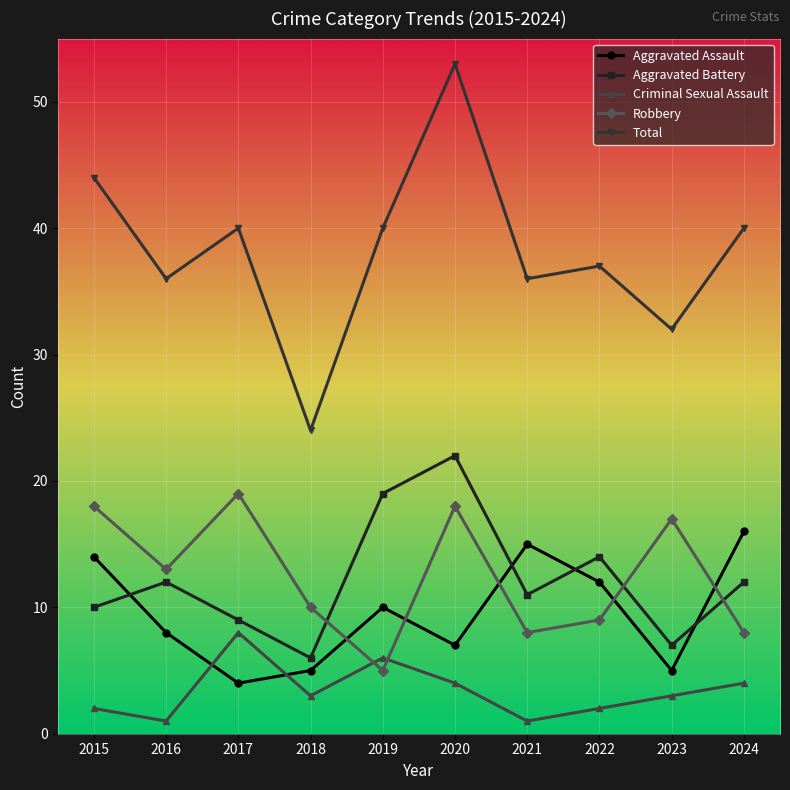

Does the chart have visible grid lines?

Yes